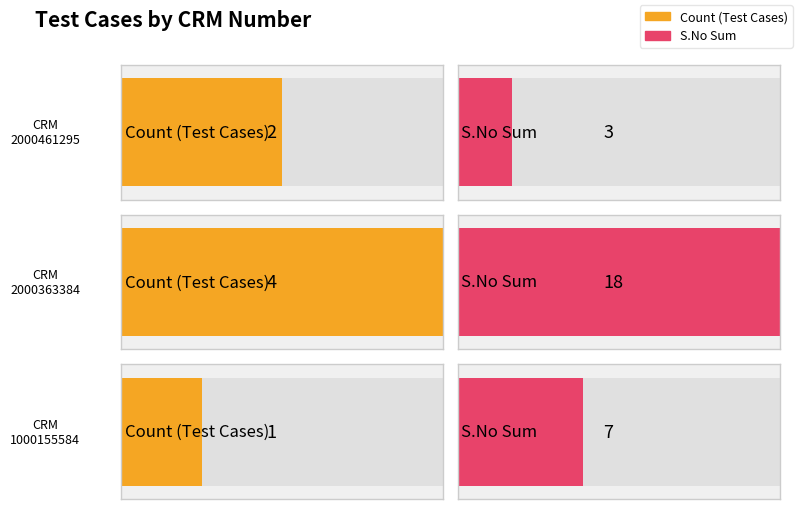

Are the bars horizontal?

Yes